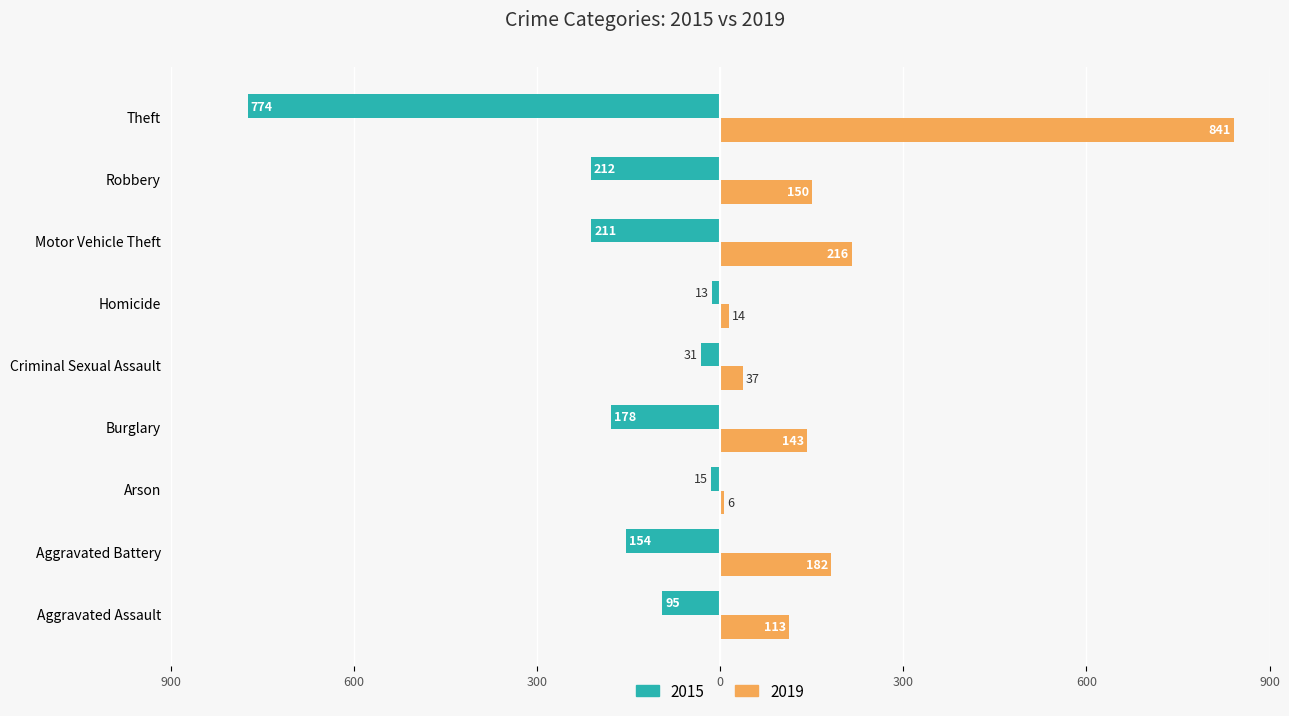

What are all the series names shown in the legend?

2015, 2019